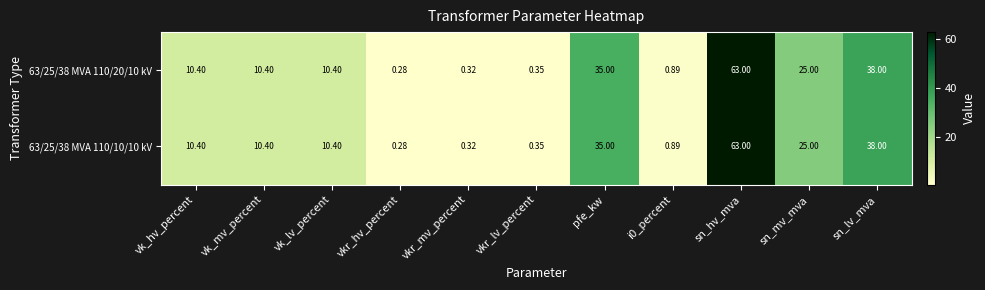

Which label corresponds to the smallest value in the chart?

vkr_hv_percent